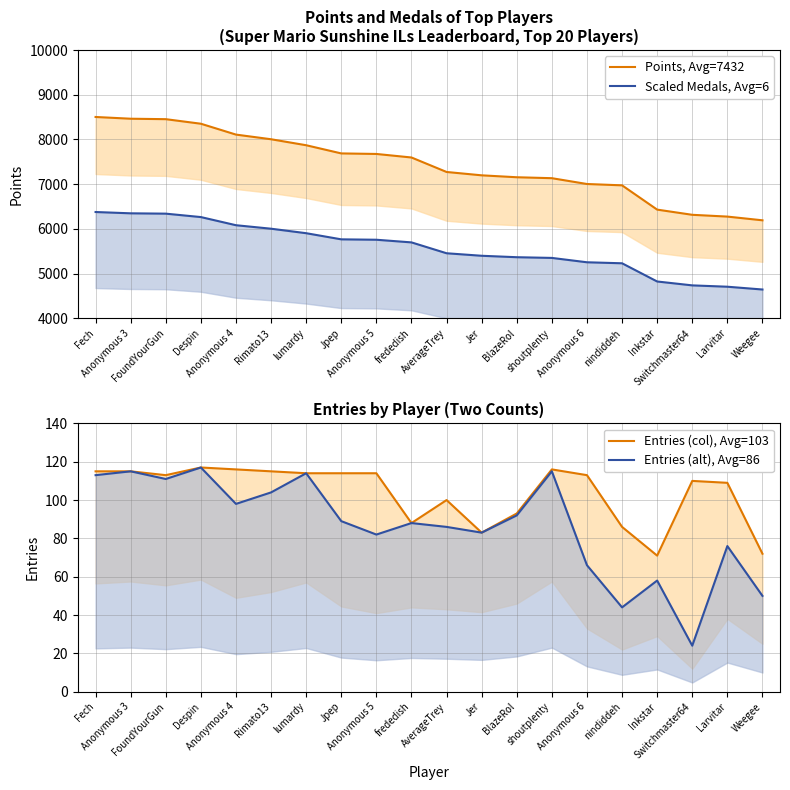

List the series in order of their peak value, lowest first.

Entries (col), Avg=103, Entries (alt), Avg=86, Scaled Medals, Avg=6, Points, Avg=7432